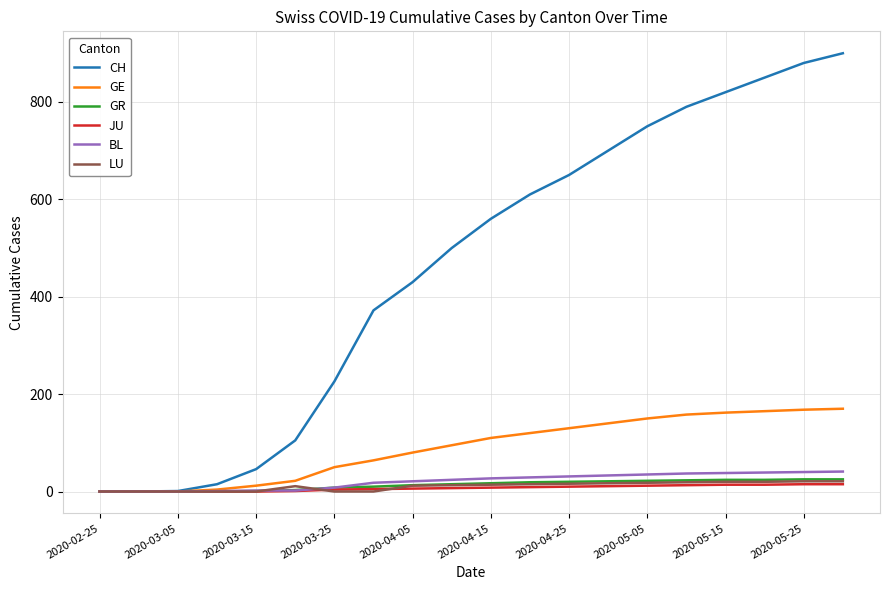

What is the greatest value displayed?

900